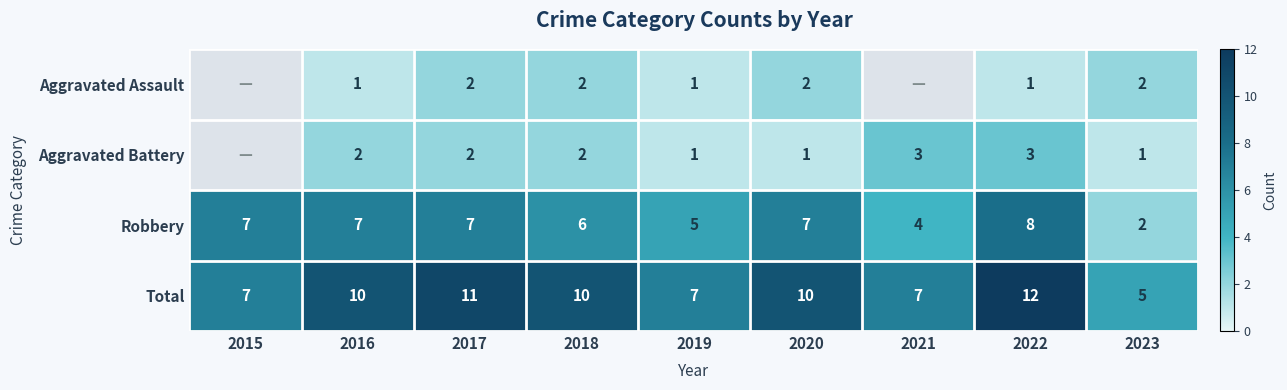

The Total series shows 5 at 2023. True or false?

True